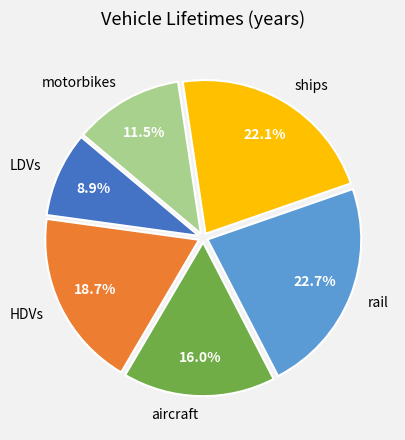

What is the ratio of the value at rail to the value at motorbikes?

2.0